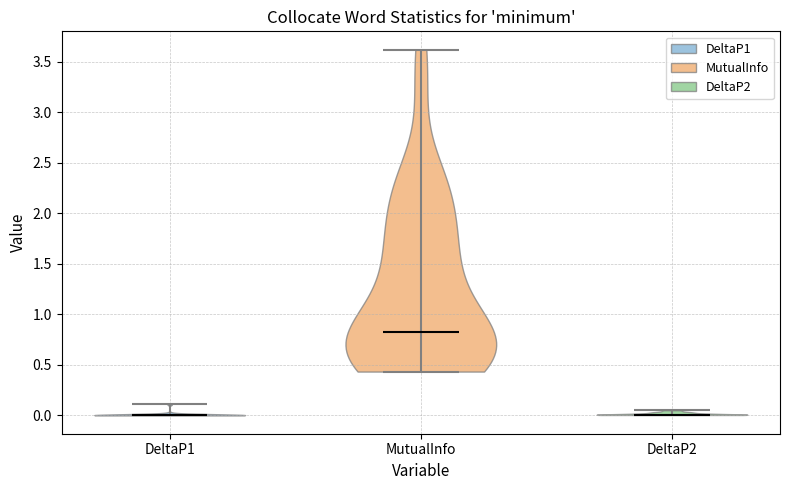

Reading left to right, read every violin against the y-axis: where its median line is, and the lowest and highest points it reaches. The values are not printed on the chart, so give them approximately, as read against the axis.

DeltaP1: median line 0.00, lowest point 0.00, highest point 0.10
MutualInfo: median line 0.85, lowest point 0.45, highest point 3.60
DeltaP2: median line 0.00, lowest point 0.00, highest point 0.05